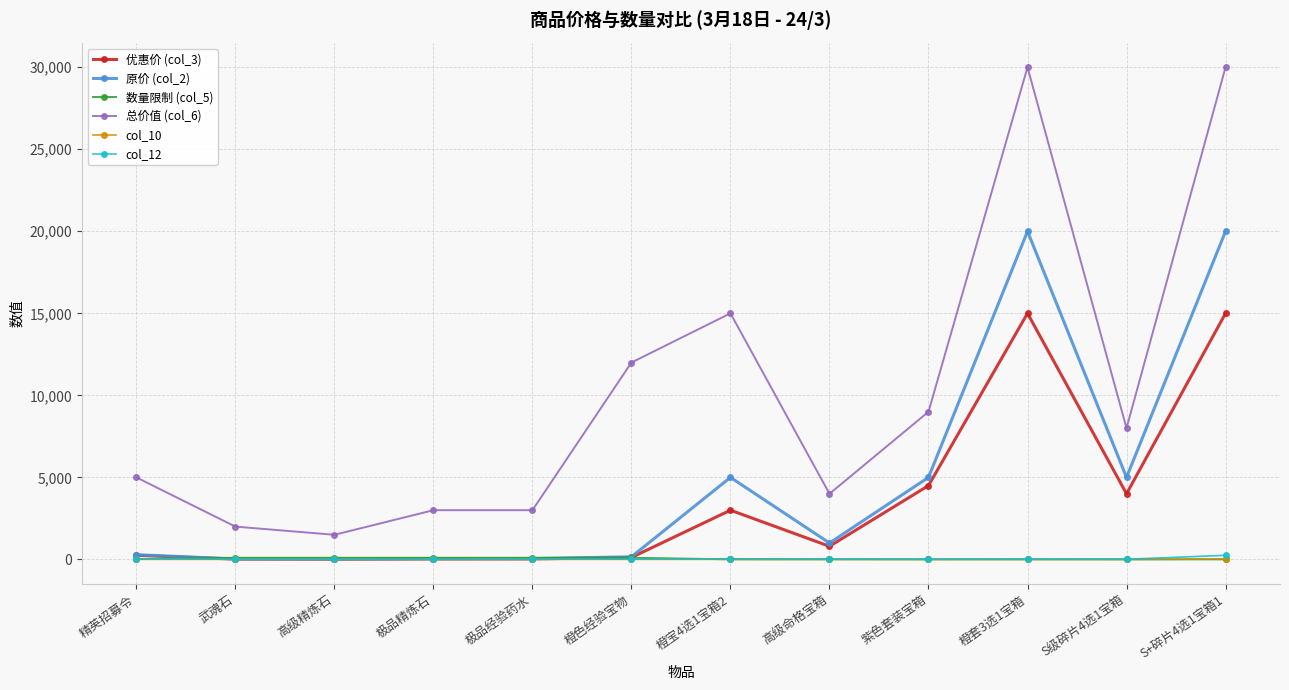

What position from the right is S级碎片4选1宝箱?

2